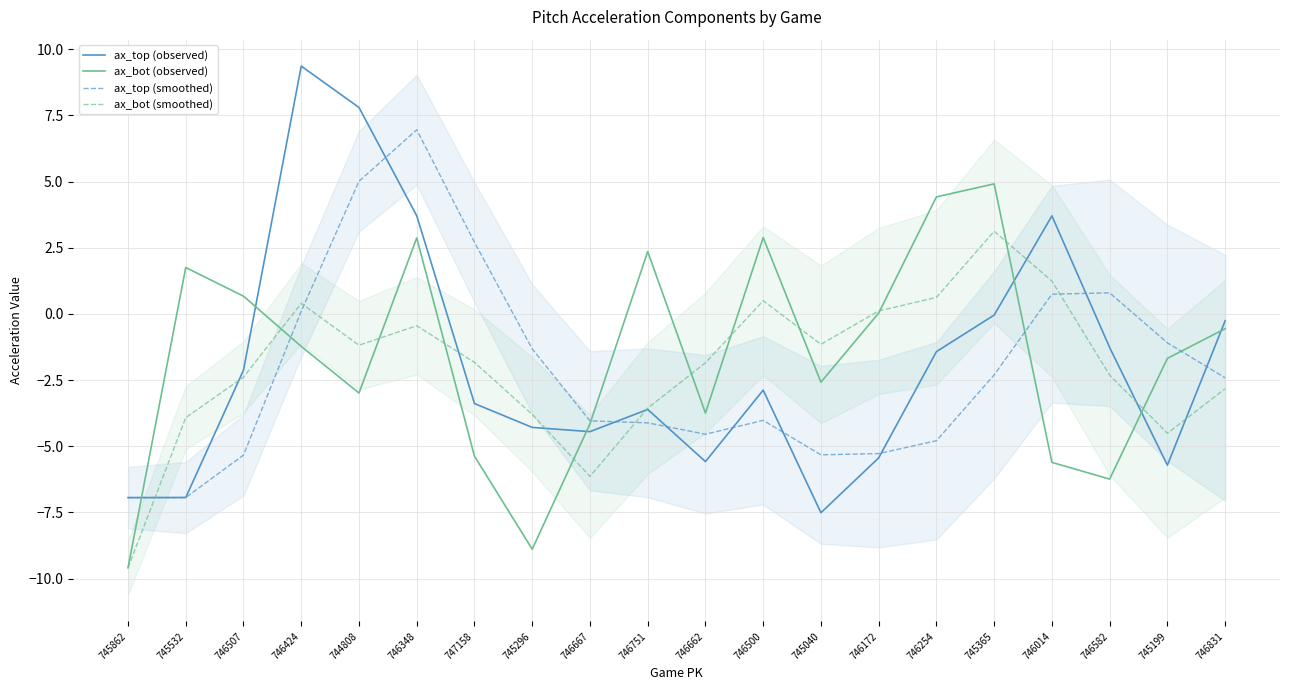

What position from the right is 746254?

6